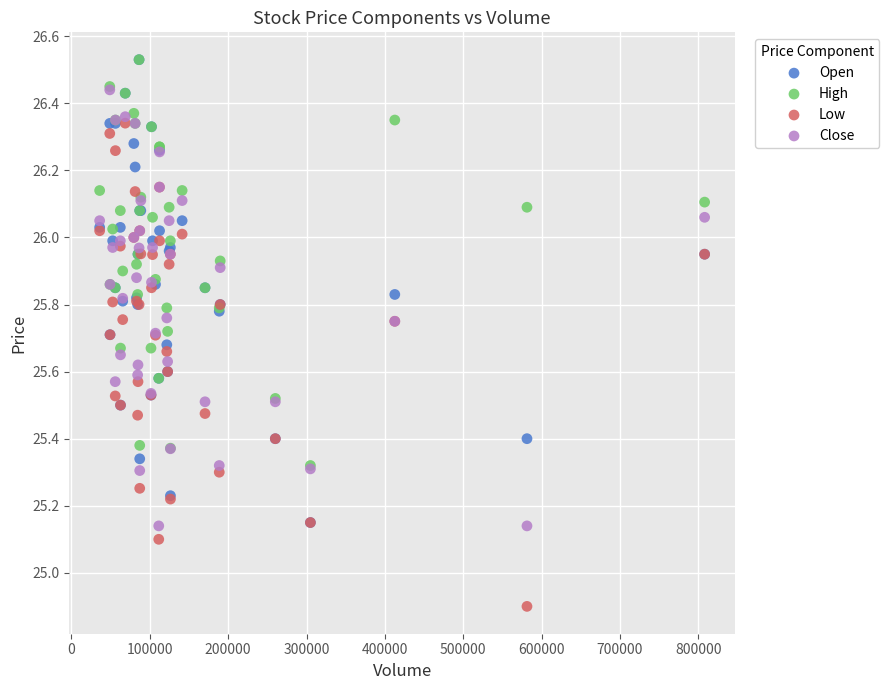

Which series has the largest Y range (max minus min)?

Low